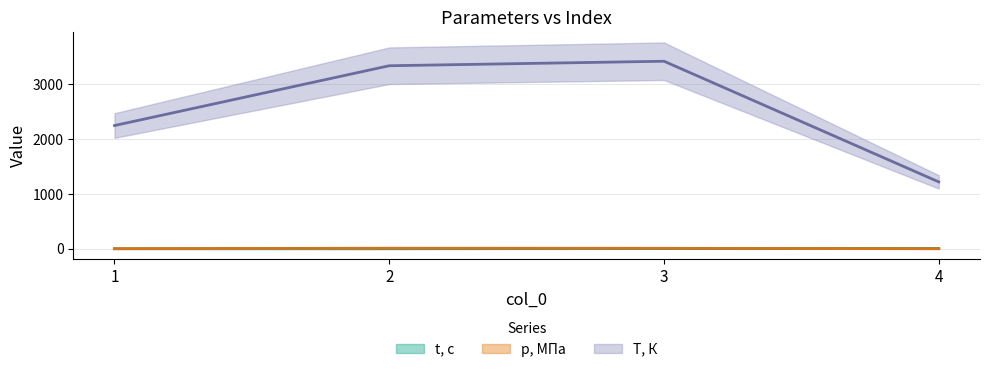

Where is t, с nearest to the value 2?

3